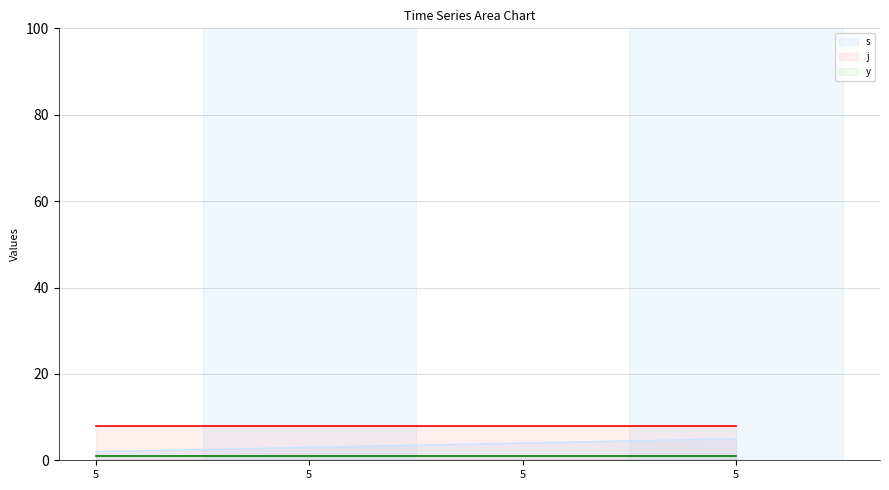

At which label does s first exceed 4?

5